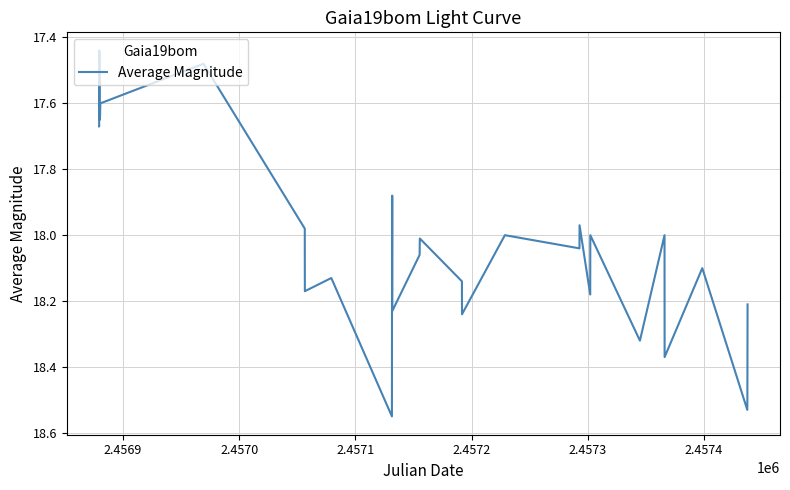

How many categories are shown in the chart?

33